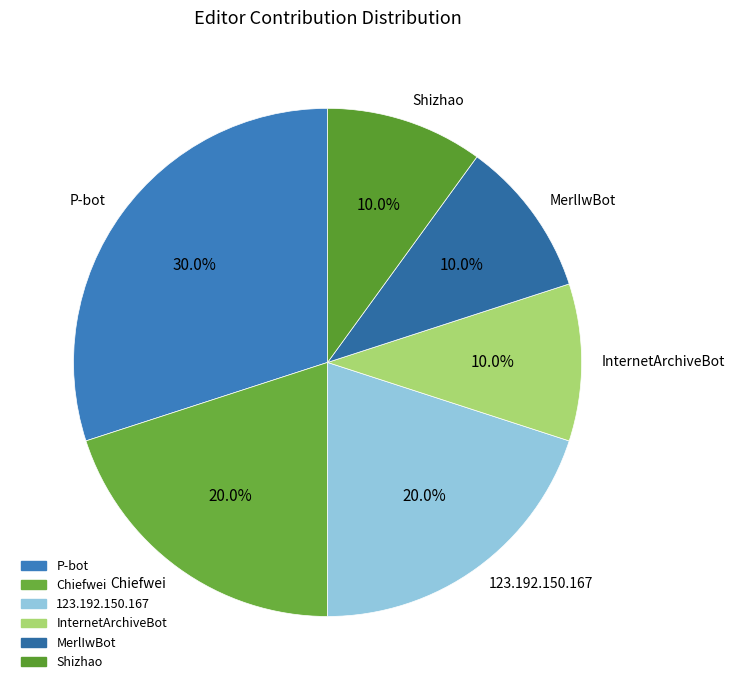

Is it true that P-bot is 25% of the pie?

False